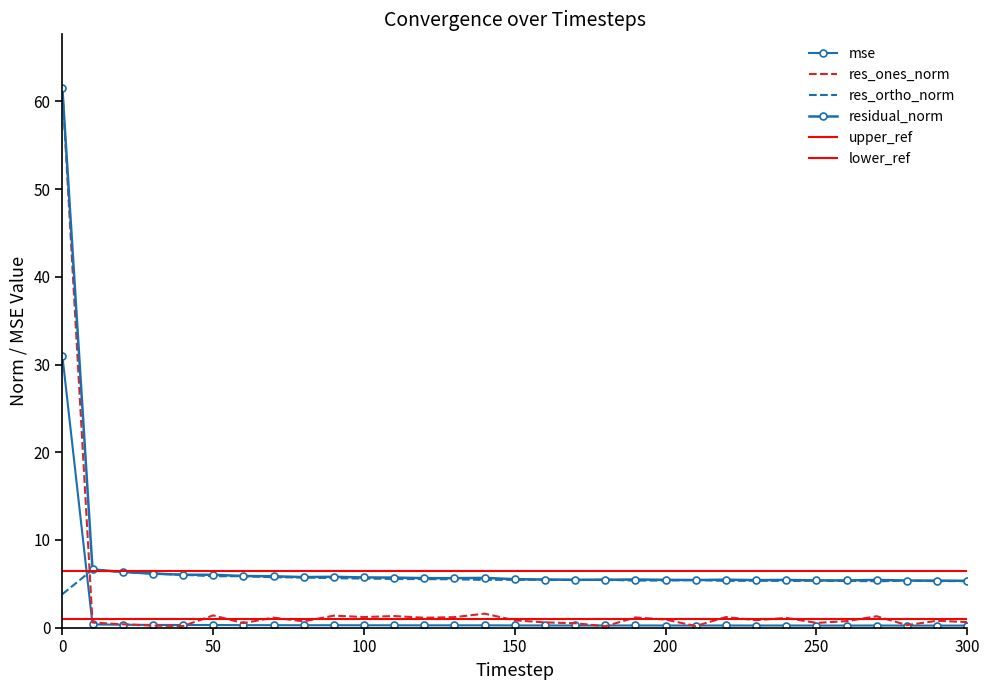

What is the difference between the second highest and minimum values in the res_ortho_norm series?

2.5